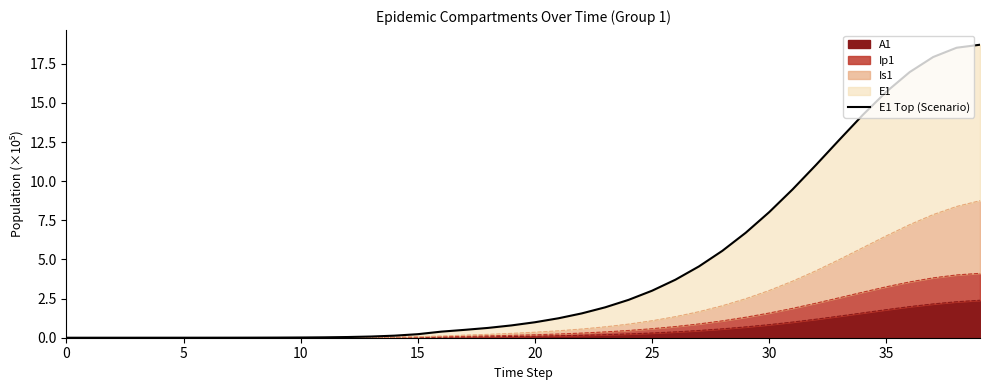

What is the maximum value shown in the chart?

18.7